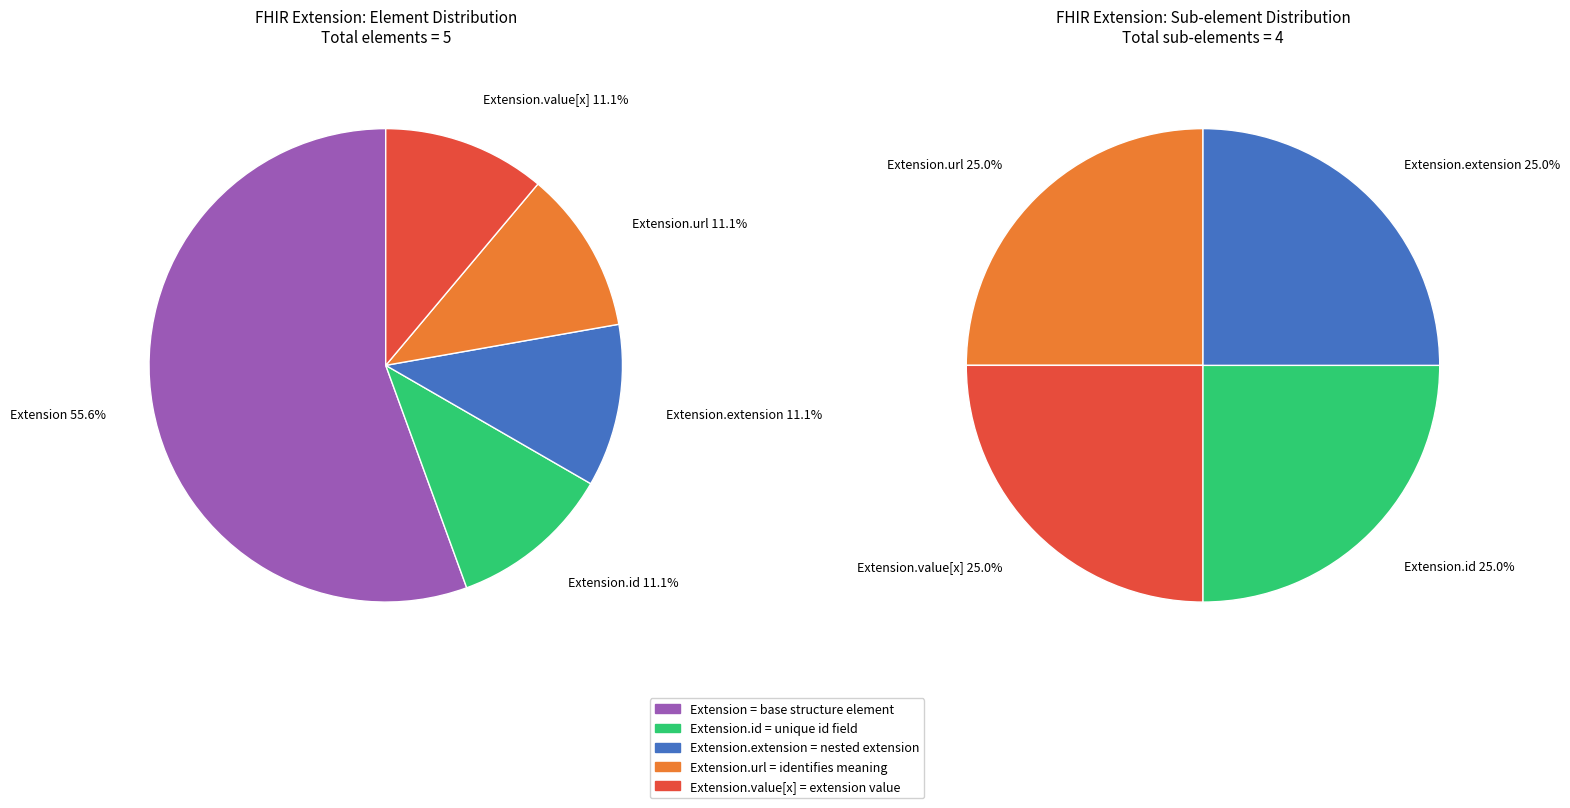

Is it true that Extension is 8% of the pie?

False